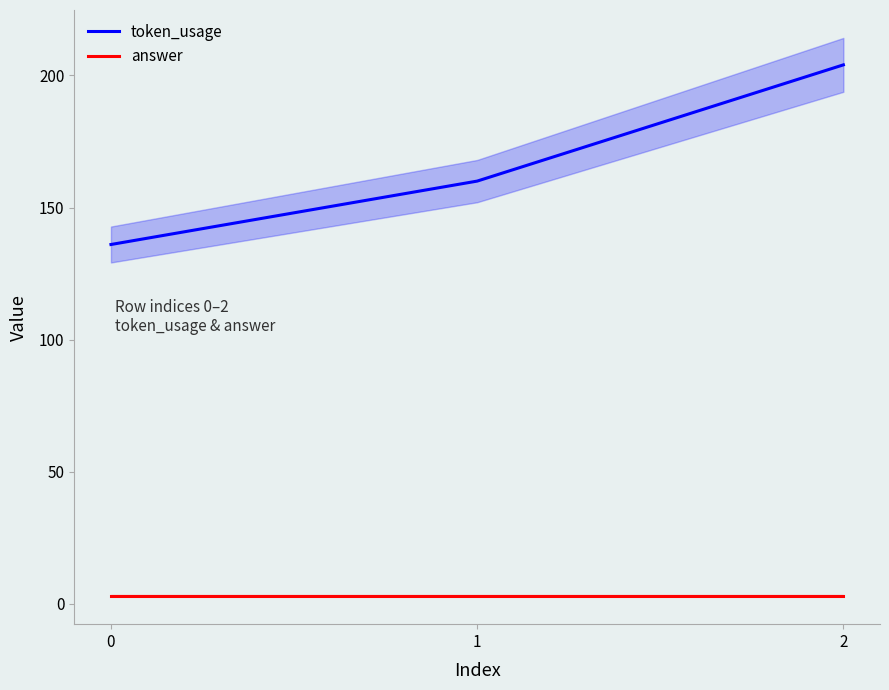

Which series changed the most between 0 and 1?

token_usage